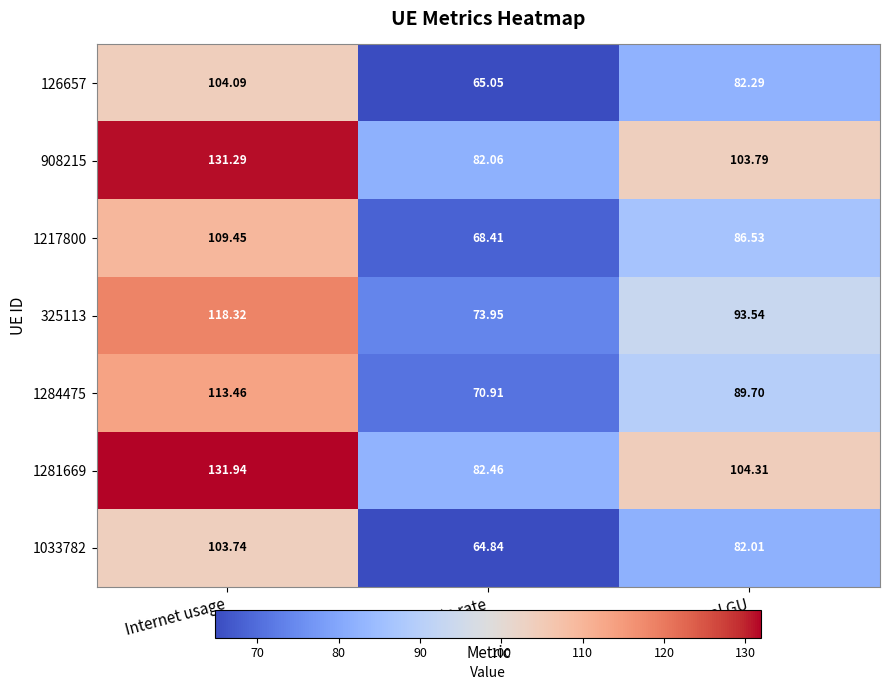

Rank the series by their maximum value, from highest to lowest.

1281669, 908215, 325113, 1284475, 1217800, 126657, 1033782